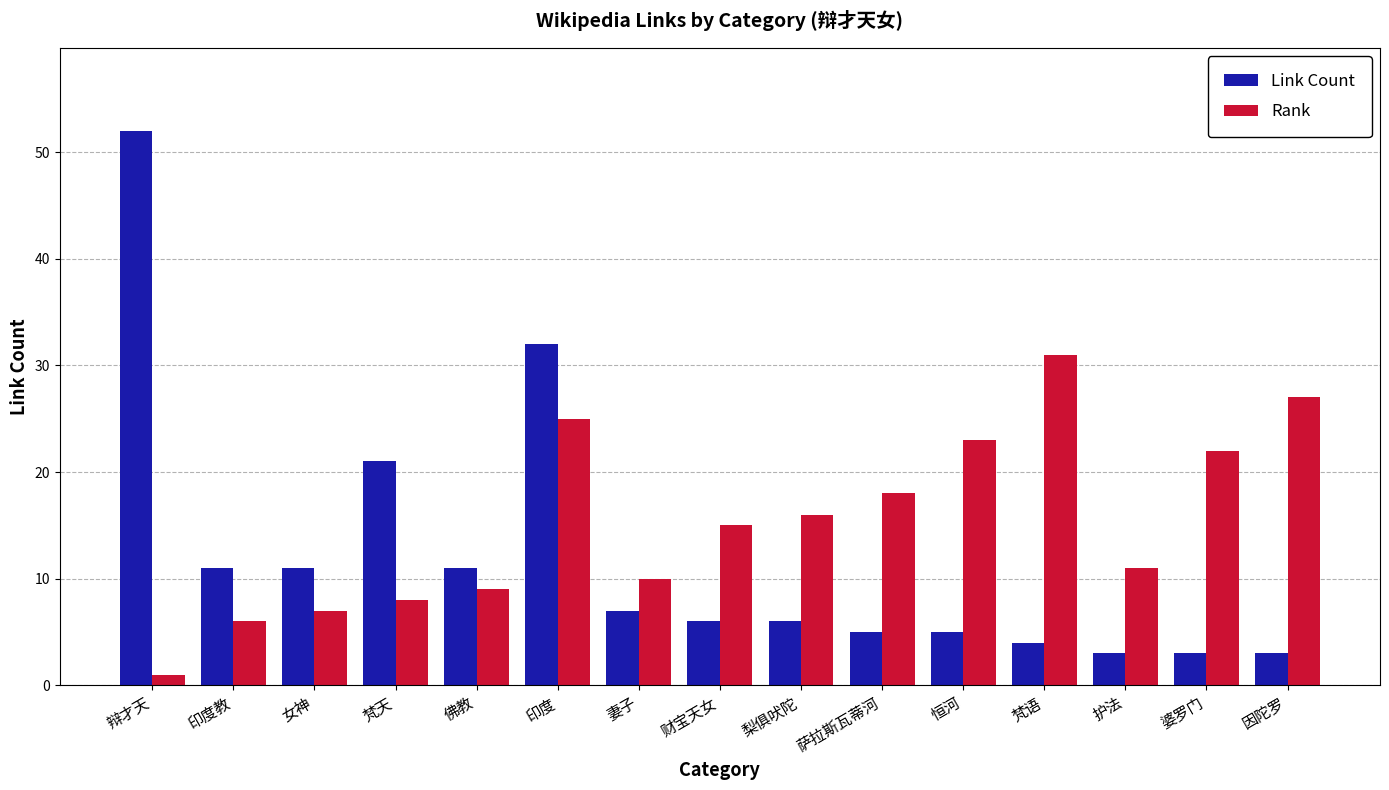

What is the average value of the Rank series?

15